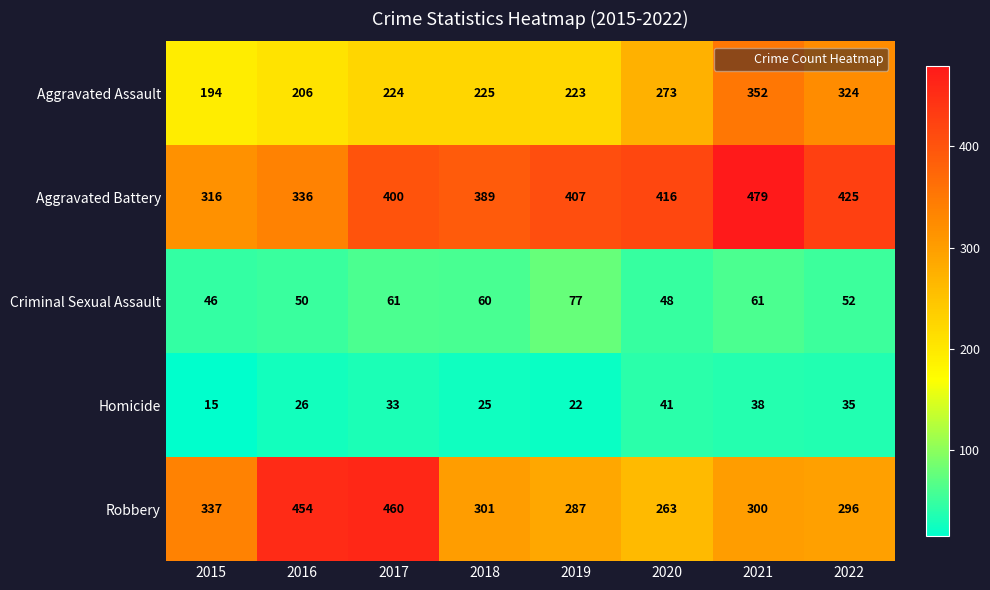

True or false: Criminal Sexual Assault has a value of 61 at 2017.

True